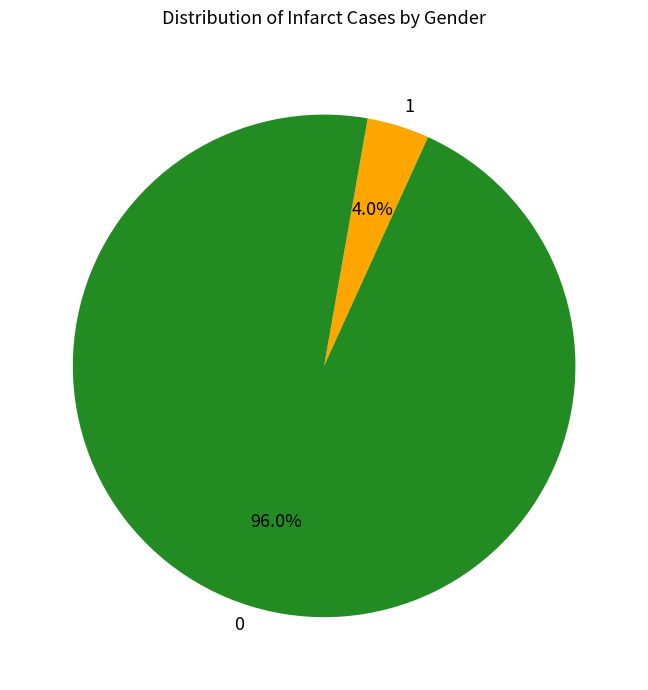

Count the number of slices in the pie.

2